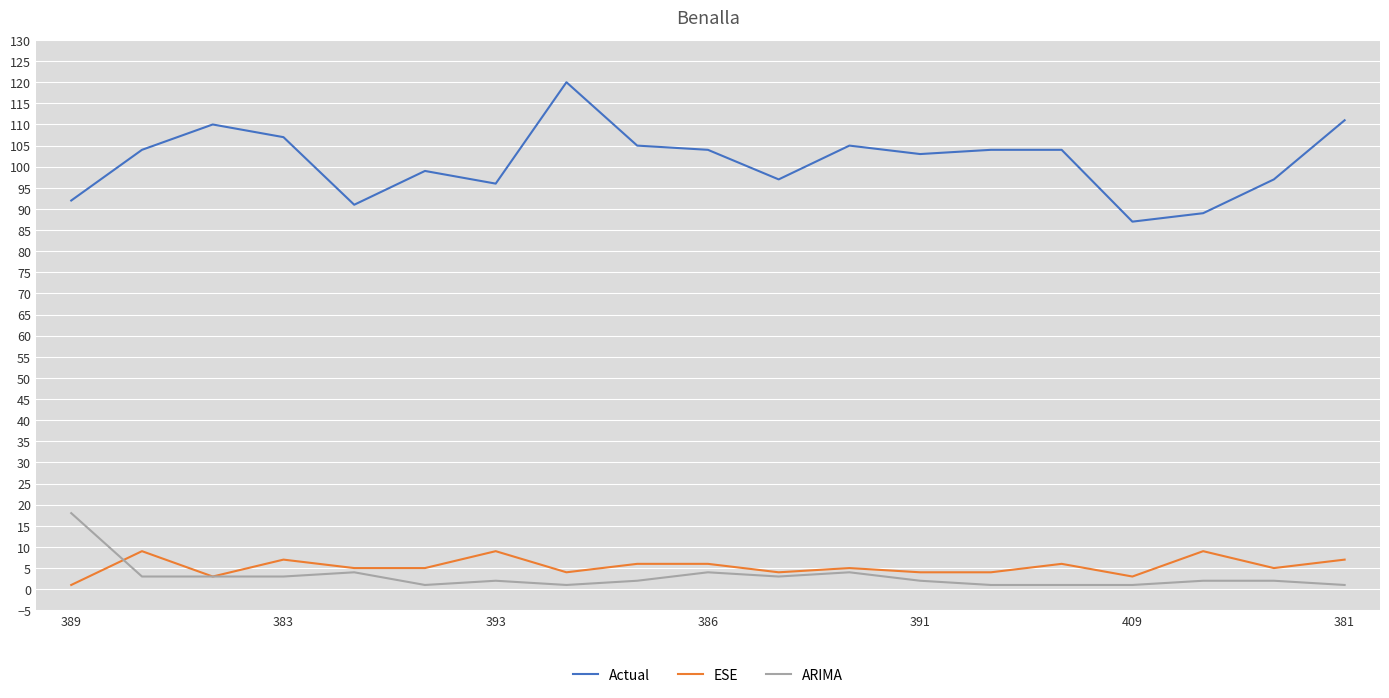

Rank the series by their maximum value, from highest to lowest.

Actual, ARIMA, ESE